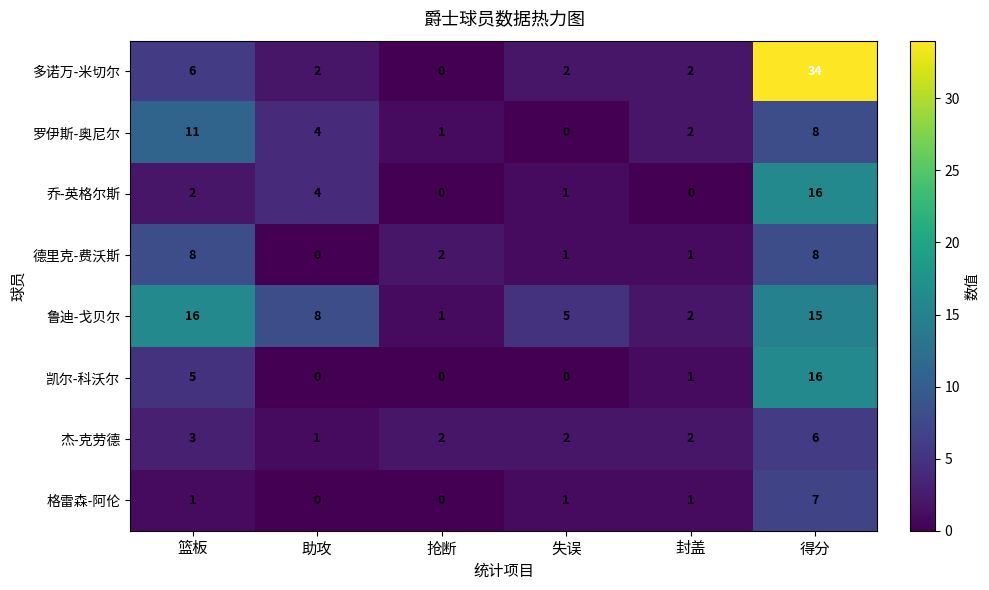

Which series has the largest total across all categories?

鲁迪-戈贝尔